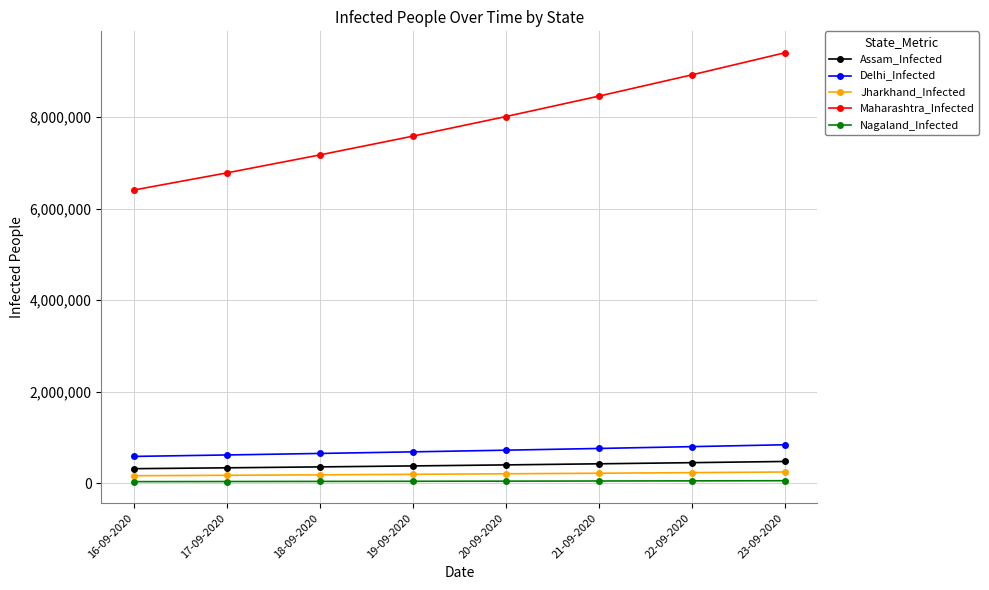

True or false: Maharashtra_Infected has more than 1 points higher than both neighbors.

False